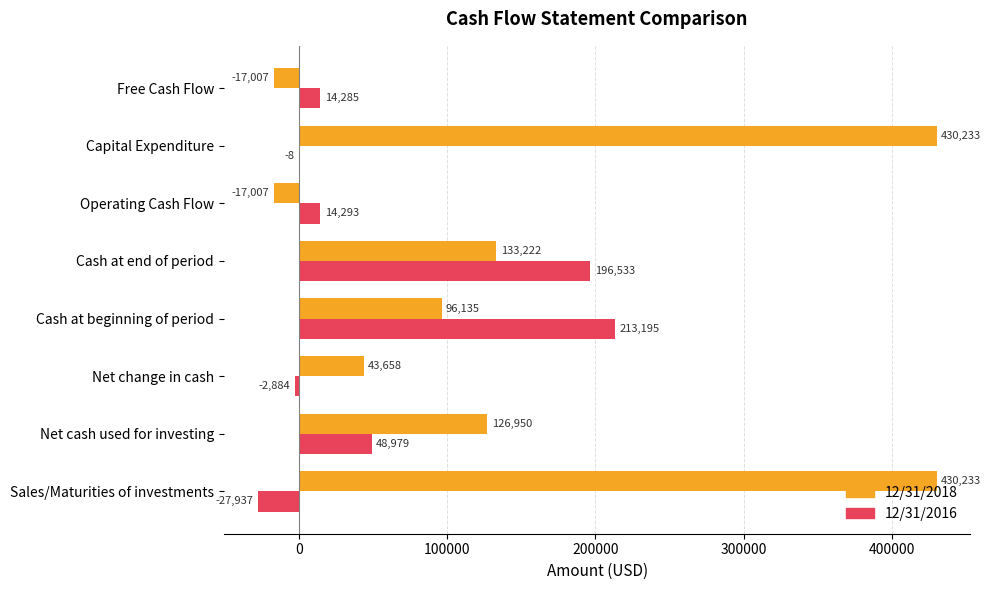

Count the number of categories in the chart.

8